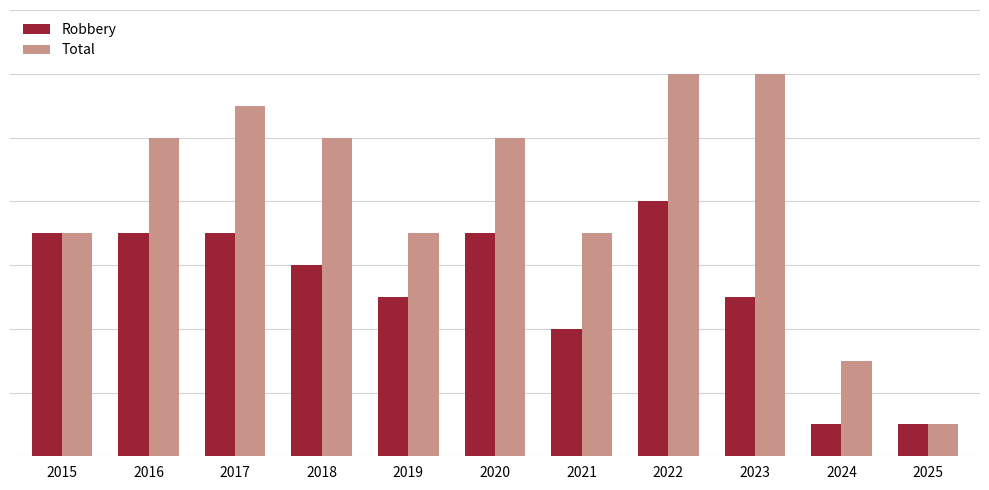

List the series in order of their overall mean, lowest first.

Robbery, Total